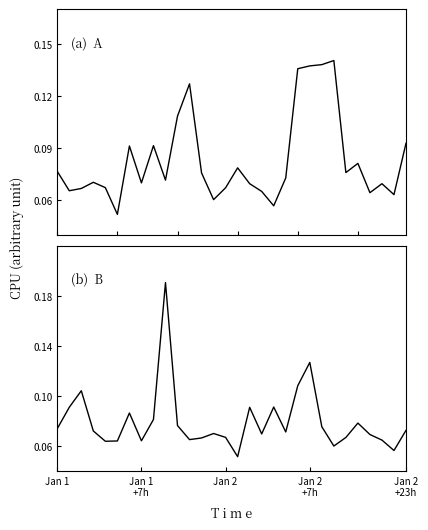

The cpu_panel_b series shows 0.1 at Jan 2
+23h. True or false?

True